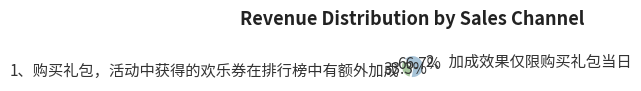

To the nearest percent, what portion does 2、加成效果仅限购买礼包当日 represent?

67%